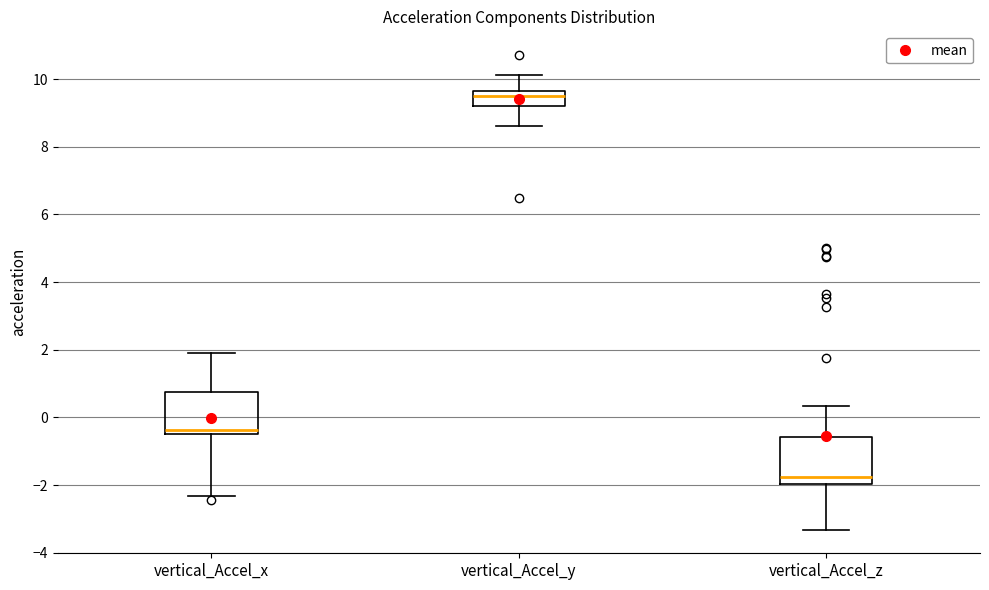

Where is the upper edge of the box for vertical_Accel_x on the y-axis? The values are not printed on the chart, so give them approximately, as read against the axis.

0.8